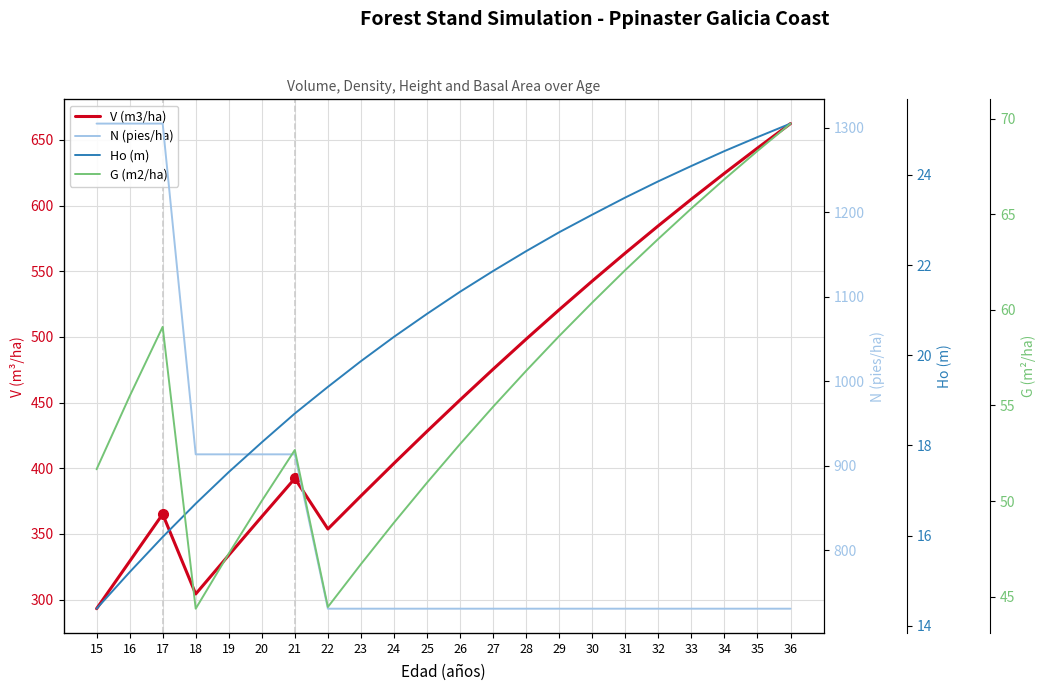

At which category is the sum across all series the highest?

17